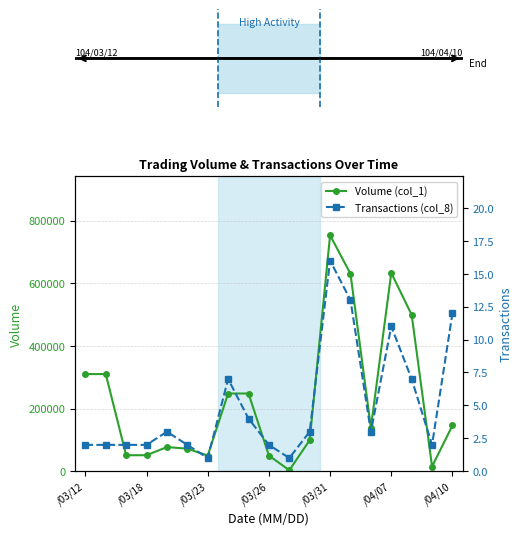

At which label does Volume (col_1) reach its peak?

/03/31